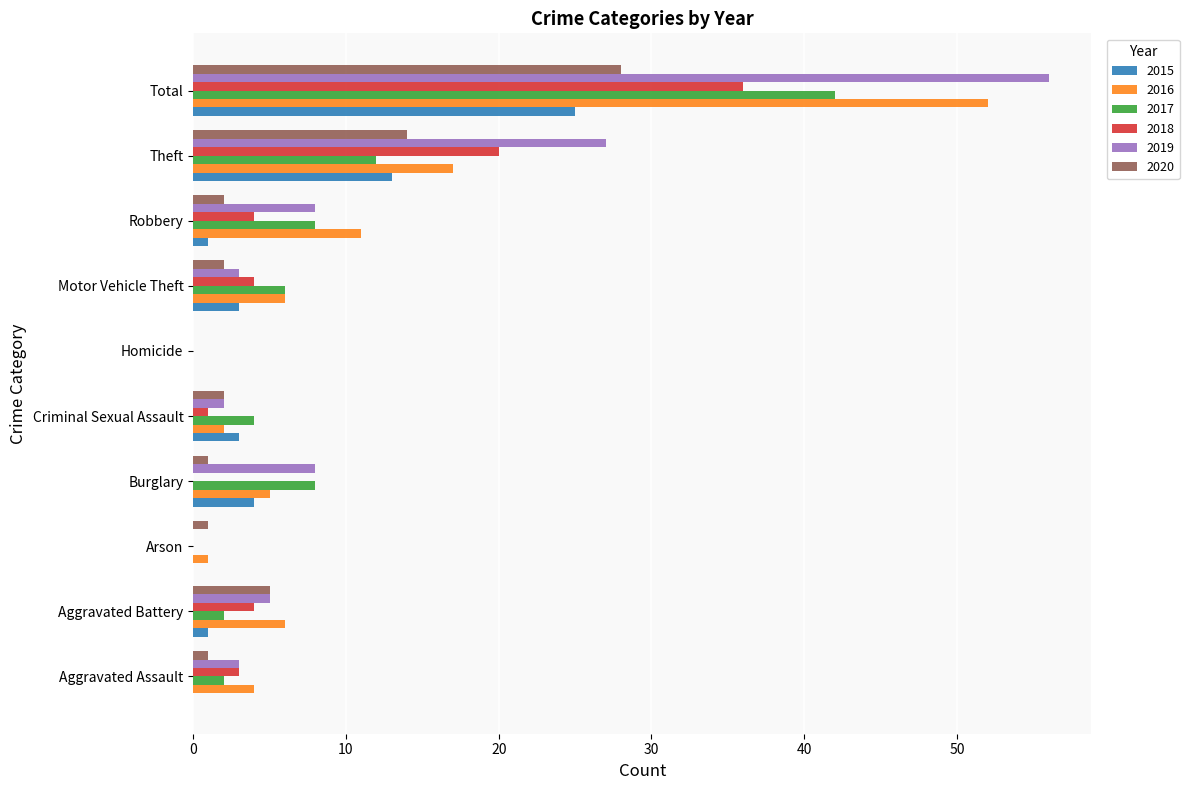

The 2019 series shows 27 at Theft. True or false?

True